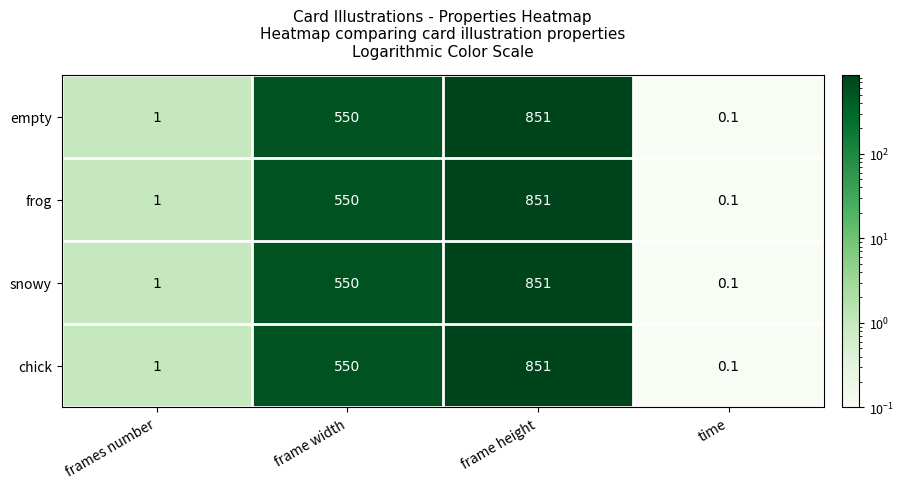

Reading left to right, transcribe all the data shown in this chart.

empty: 1.0	550.0	851.0	0.1
frog: 1.0	550.0	851.0	0.1
snowy: 1.0	550.0	851.0	0.1
chick: 1.0	550.0	851.0	0.1